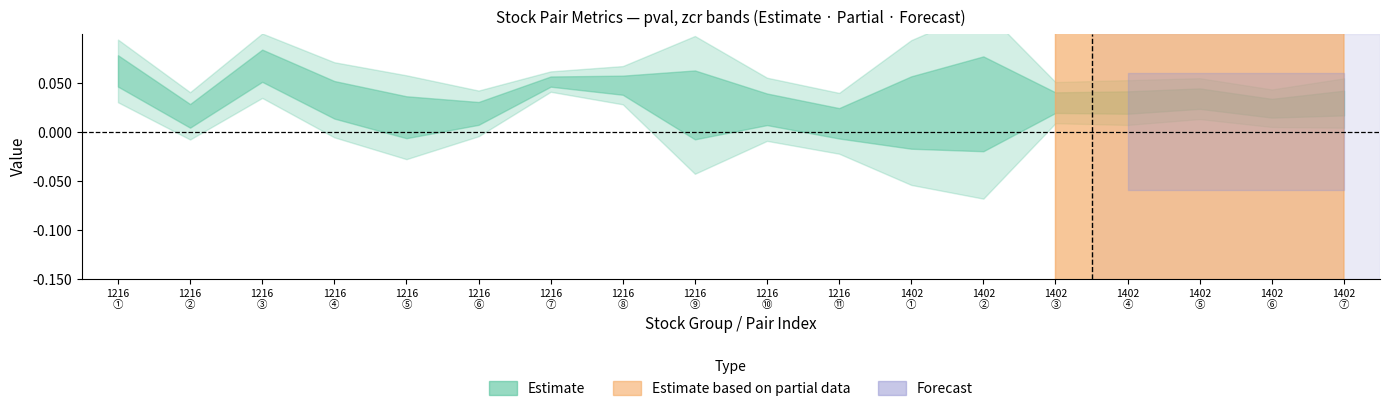

Between 1402 and 1216, which is larger?

1216